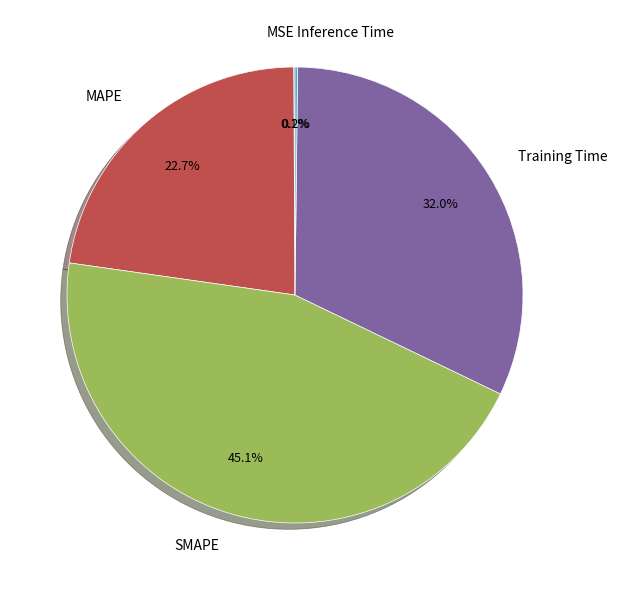

To the nearest percent, what percentage of the pie is Training Time?

32%